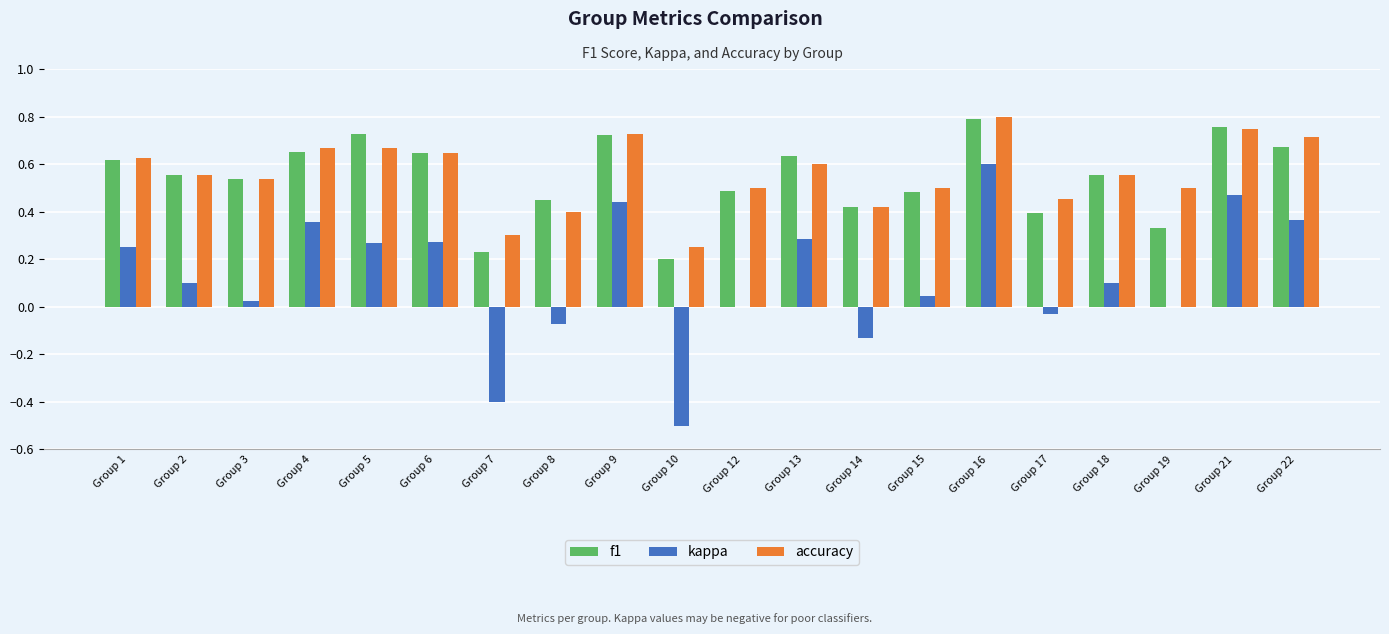

How many accuracy values are between 0 and 1?

20